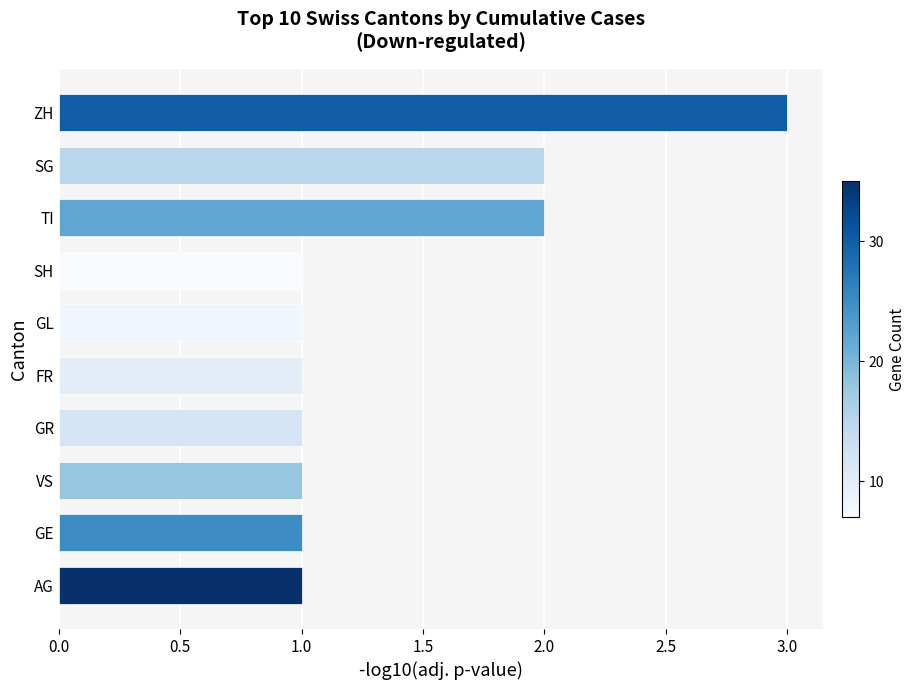

Is it true that the value at SG is 2?

True